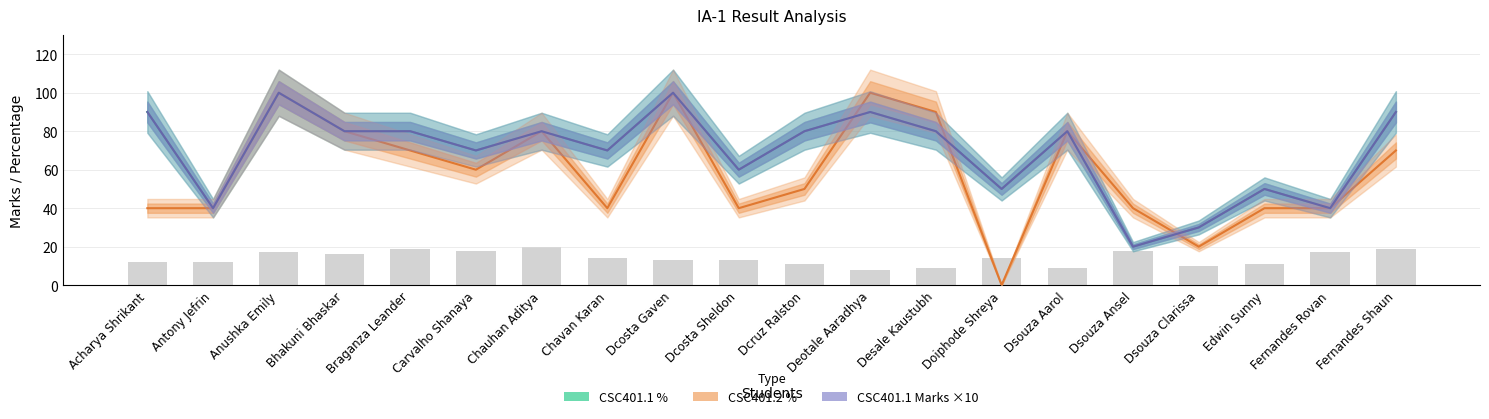

Read the CSC401.1 Marks ×10 value at Dcruz Ralston.

80